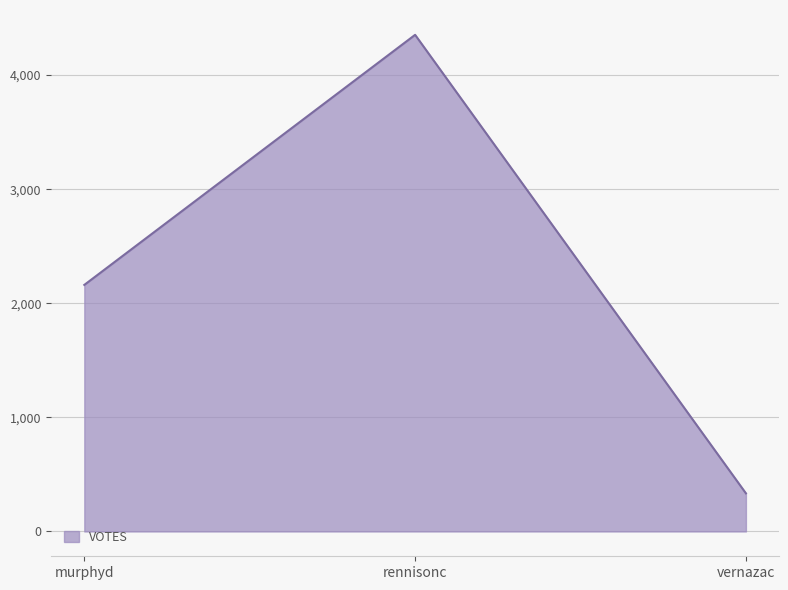

How many lines are shown in the chart?

1